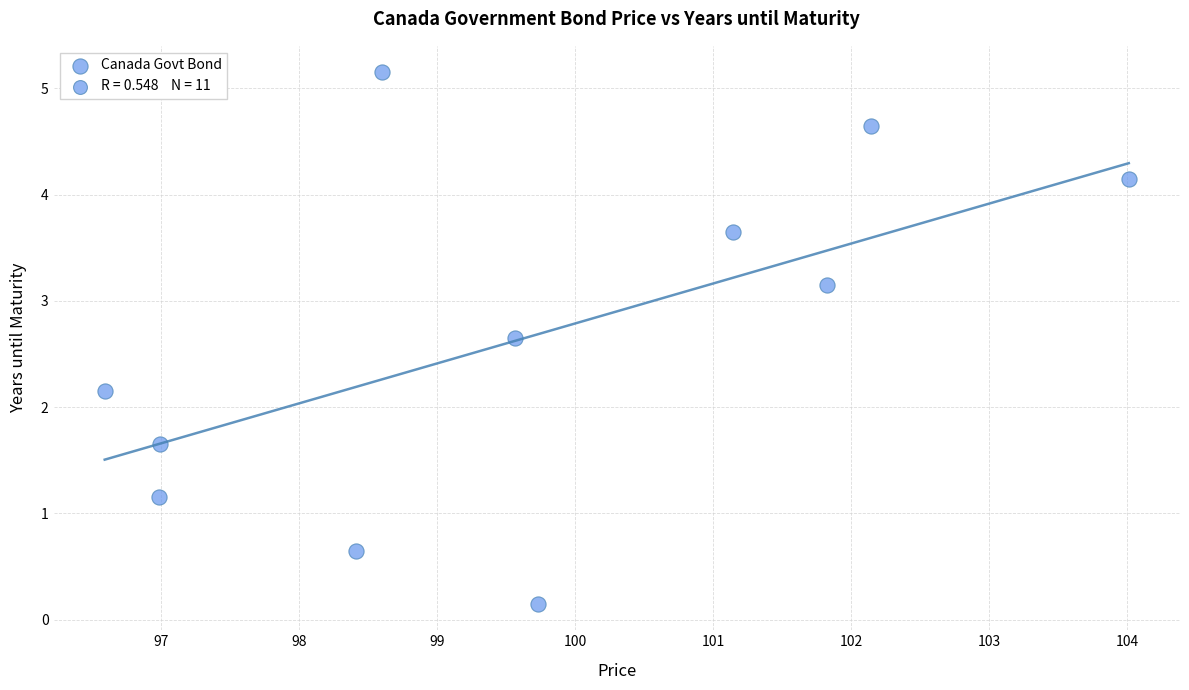

What is the average Y value?

2.7